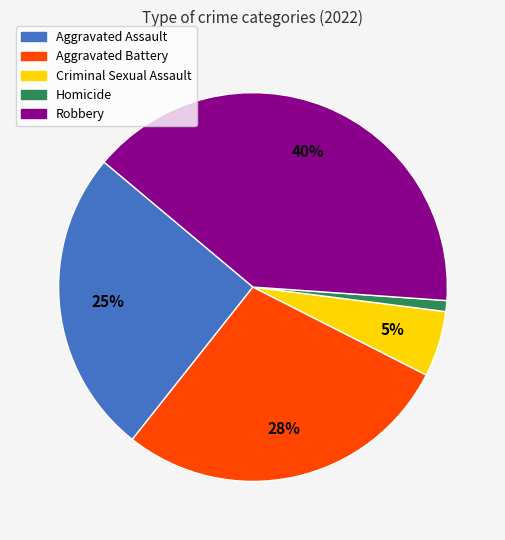

Rank the categories by value from highest to lowest.

Robbery, Aggravated Battery, Aggravated Assault, Criminal Sexual Assault, Homicide